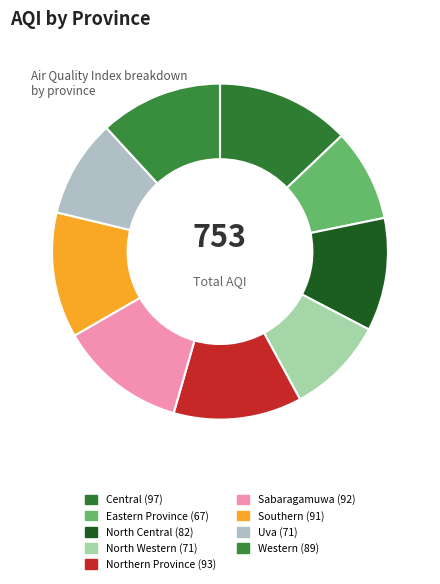

Count the number of slices in the pie.

9